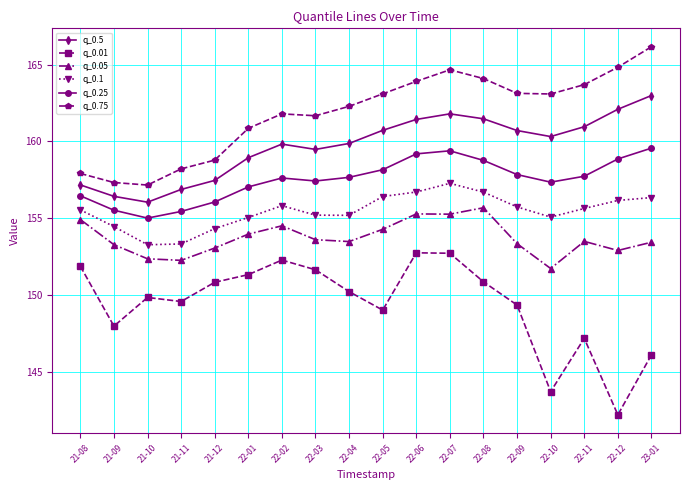

Which category has the highest value across all series?

23-01